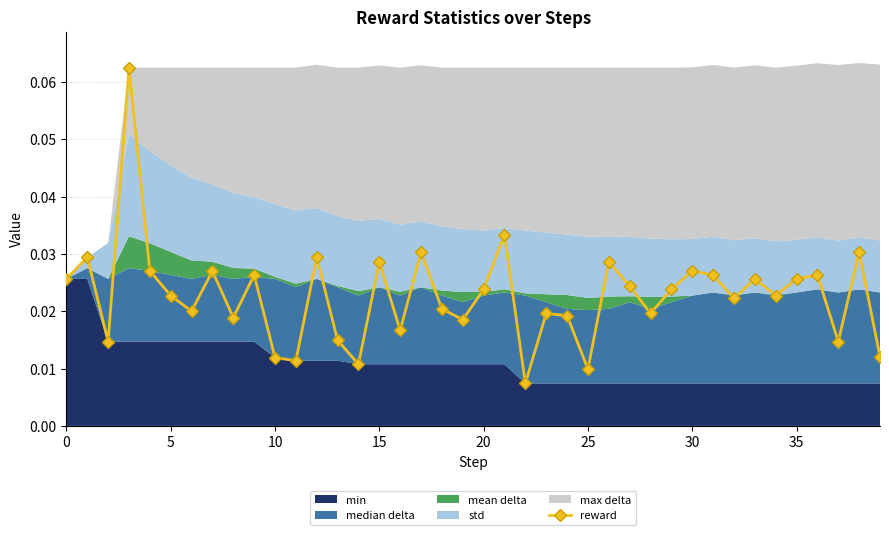

Where is the data nearest to the value 0?

22